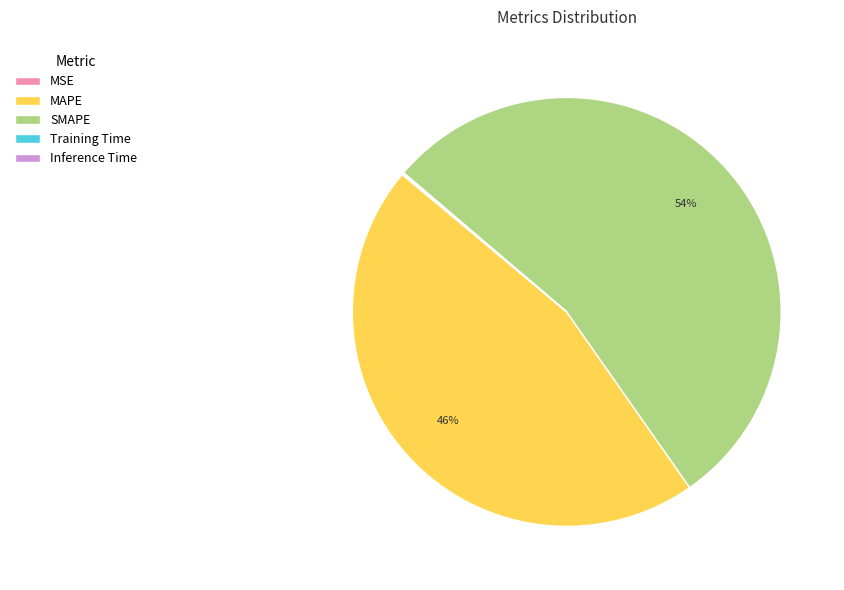

Do SMAPE and MAPE together represent more than half of the pie?

Yes